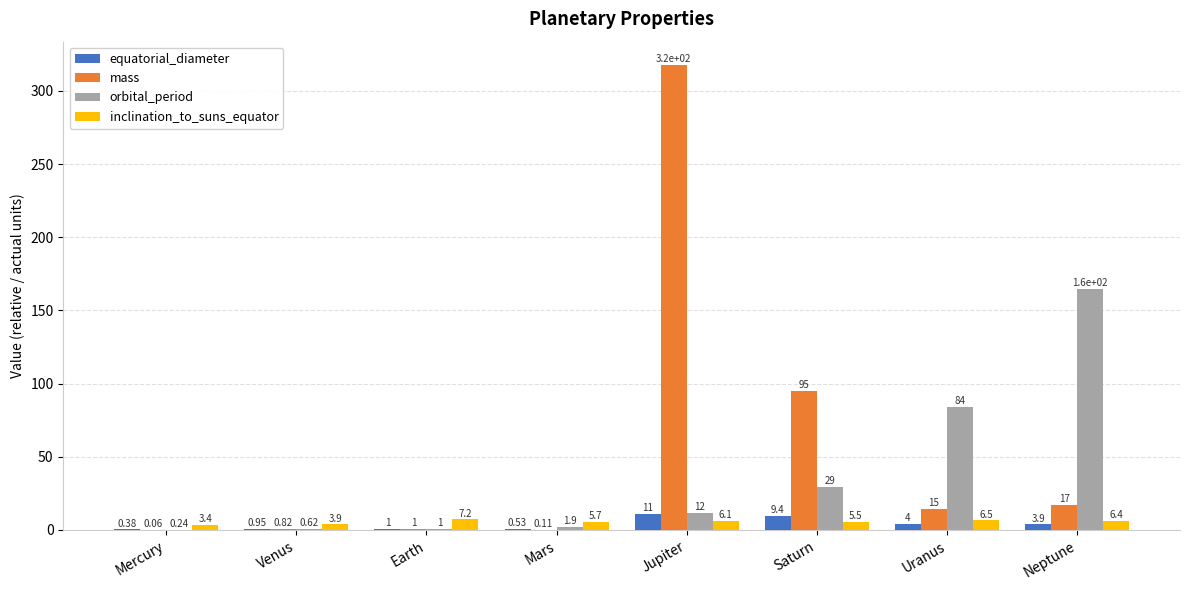

Which label corresponds to the largest value in the chart?

Jupiter